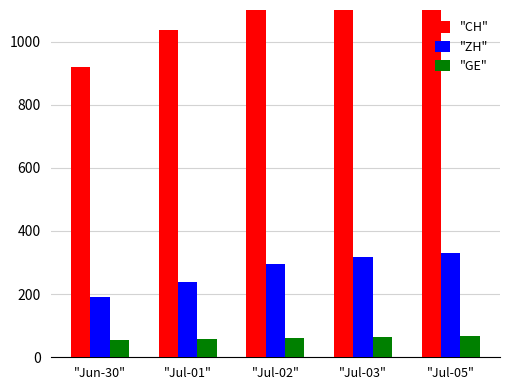

Reading left to right, what are all the values shown in this chart?

"CH": "Jun-30"=919	"Jul-01"=1037	"Jul-02"=1185	"Jul-03"=1284	"Jul-05"=1334
"ZH": "Jun-30"=190	"Jul-01"=238	"Jul-02"=294	"Jul-03"=317	"Jul-05"=330
"GE": "Jun-30"=56	"Jul-01"=57	"Jul-02"=62	"Jul-03"=64	"Jul-05"=67